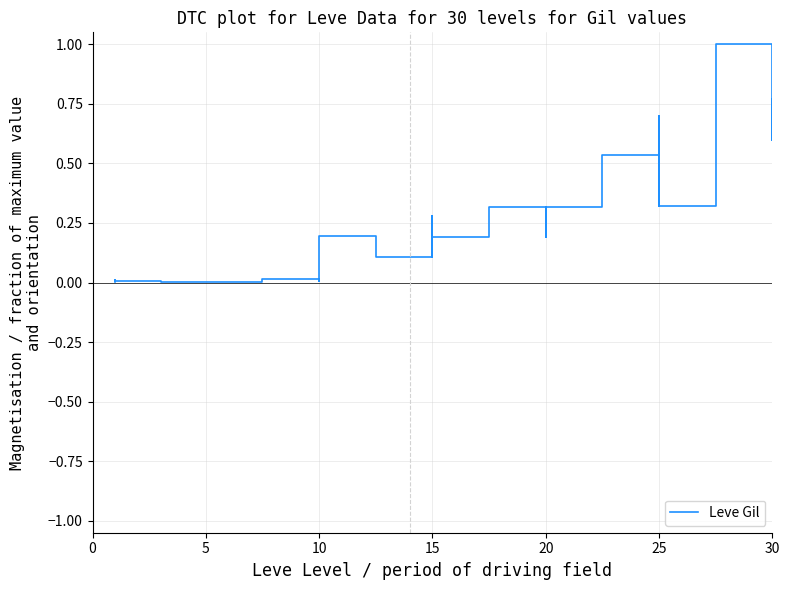

Is it true that the value at 20 is 0.2?

False